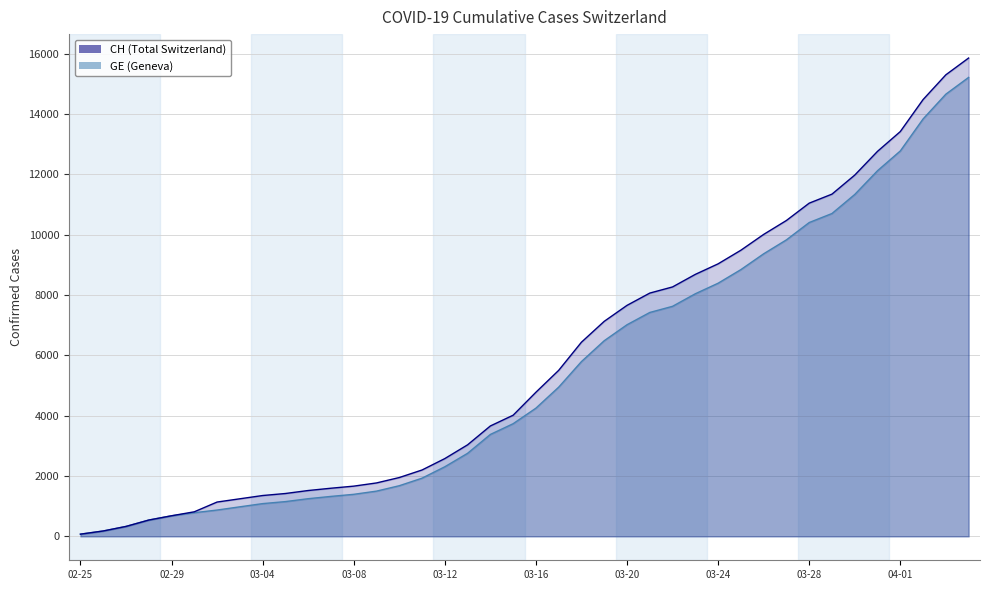

True or false: GE has more than 2 interior local peaks.

False